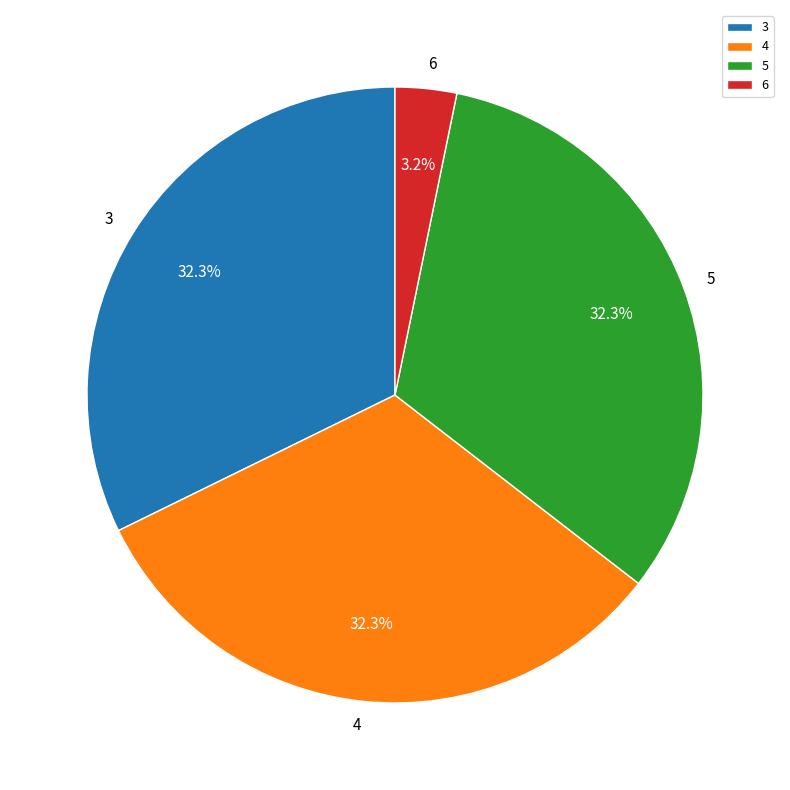

To the nearest percent, what percentage of the pie is 3?

32%